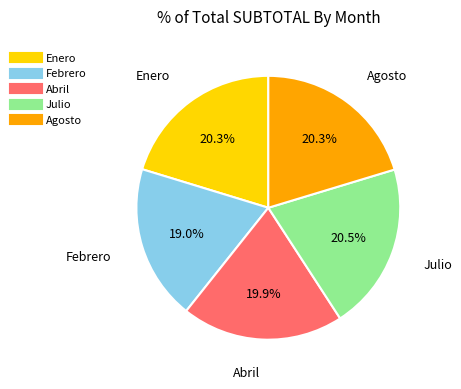

Is it true that Julio is 35% of the pie?

False